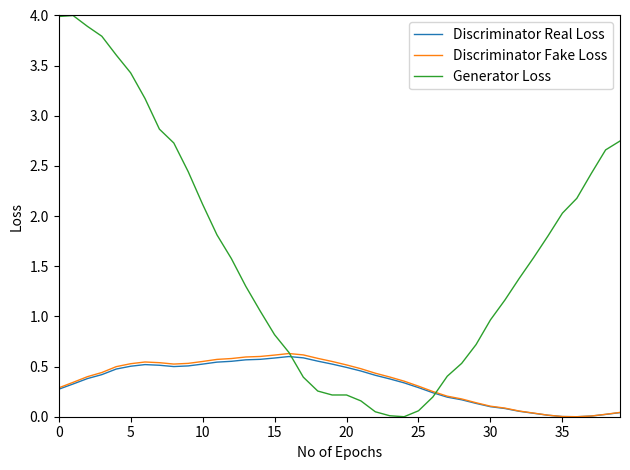

How many intersections are there between Generator Loss and Discriminator Real Loss?

2